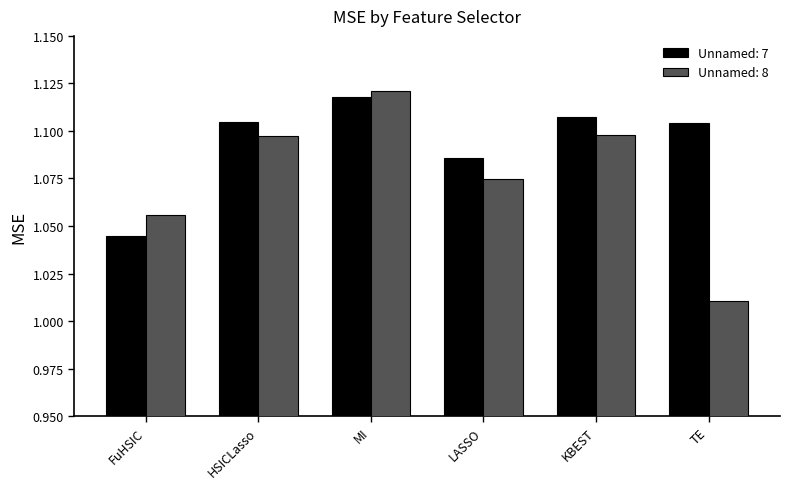

Are the bars horizontal?

No